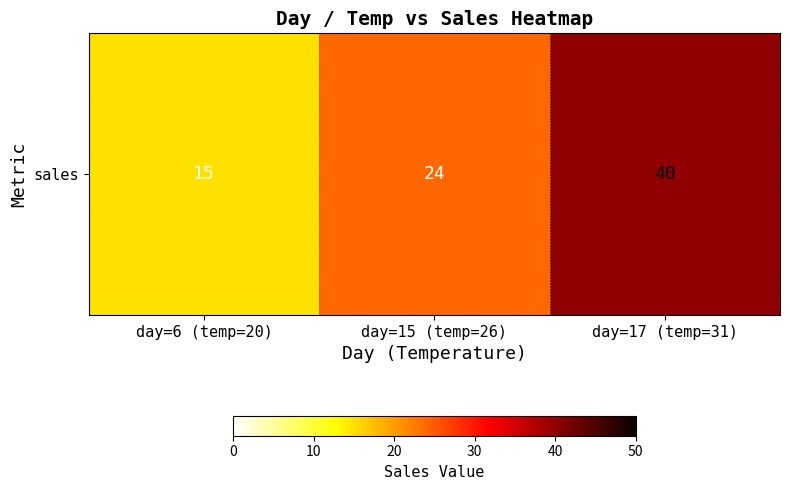

The chart shows a value of 24 at day=15 (temp=26). True or false?

True